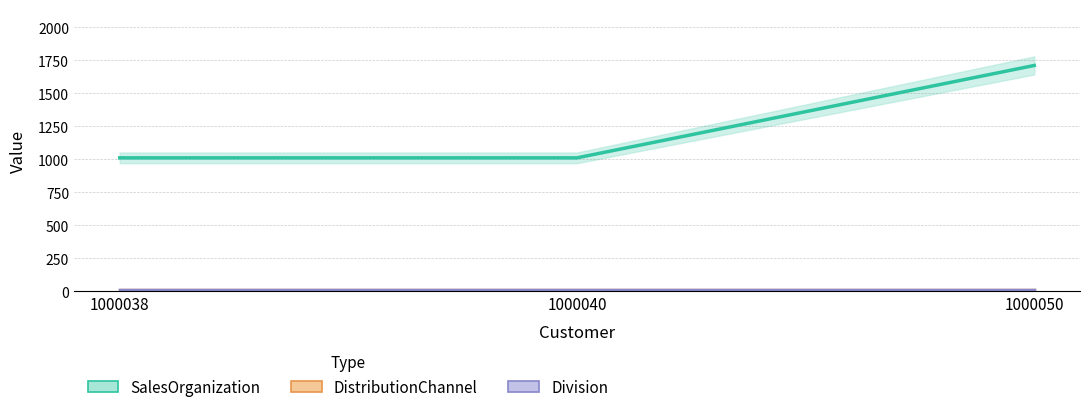

Reading right to left, extract all data points from this chart.

SalesOrganization: 1710	1010	1010
DistributionChannel: 10	10	10
Division: 10	10	10